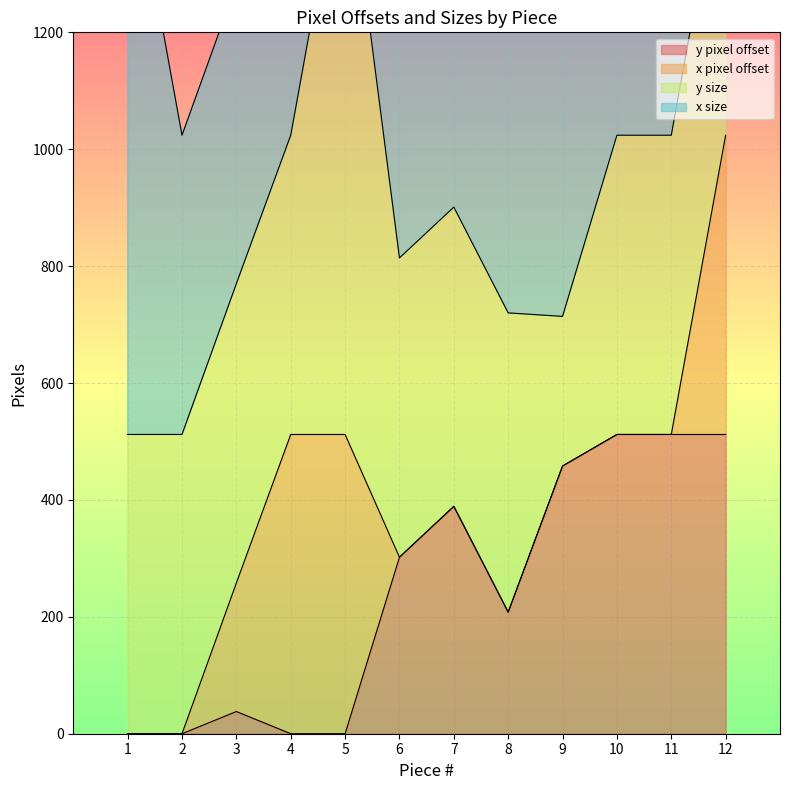

Which has a higher value, 9 or 5?

9